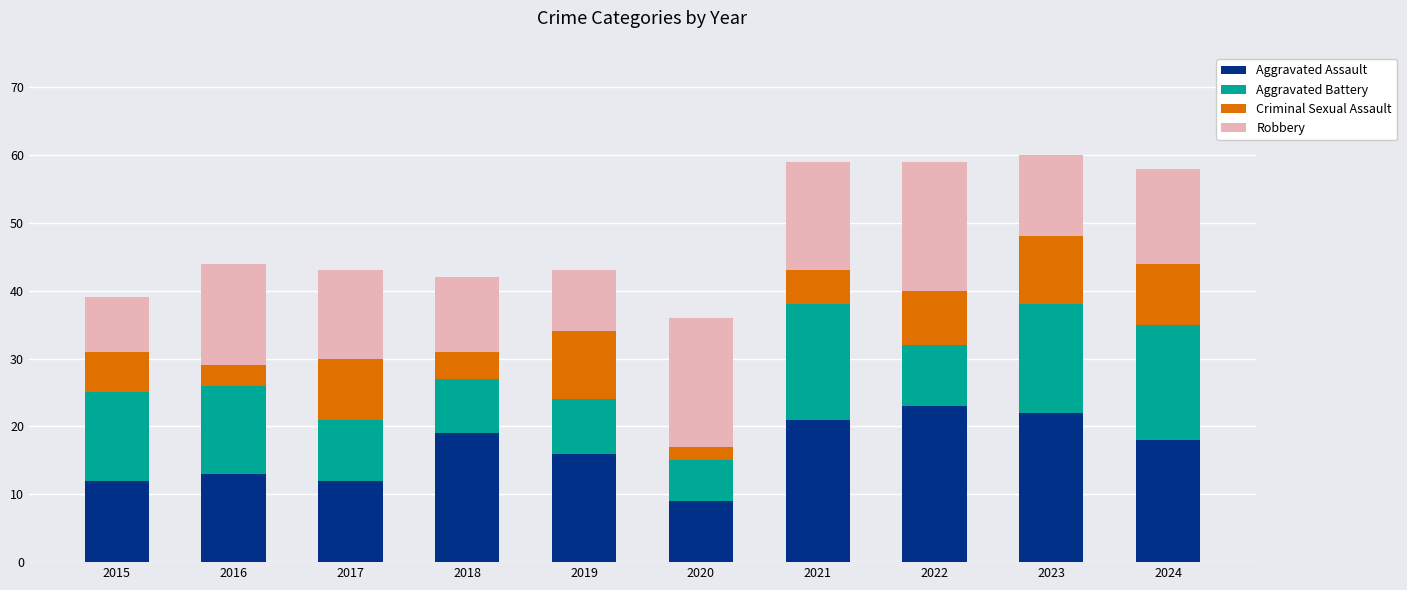

What is the difference between the maximum and minimum values in the Aggravated Assault series?

14